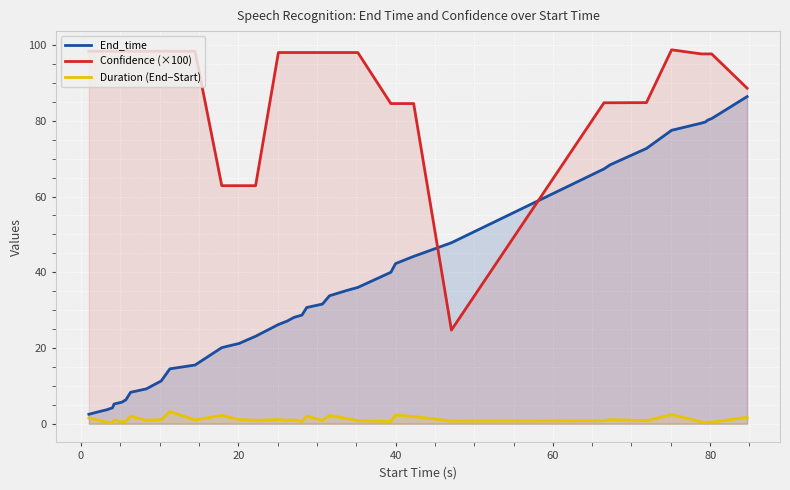

Reading right to left, what are all the values shown in this chart?

End_time: 86.4	80.6	80.2	79.7	79.4	77.5	72.7	68.4	67.3	47.8	44.2	42.3	40.0	36.0	35.2	33.8	31.6	30.7	28.7	28.1	27.1	26.2	23.1	22.2	21.2	20.1	15.5	14.5	11.3	10.2	9.2	8.3	6.3	5.7	5.2	4.2	4.0	3.7	3.3	2.5
Confidence (×100): 88.6	97.7	97.7	97.7	97.7	98.8	84.8	84.8	84.8	24.7	84.6	84.6	84.6	98.0	98.0	98.0	98.0	98.0	98.0	98.0	98.0	98.0	62.9	62.9	62.9	62.9	98.4	98.4	98.4	98.4	98.4	98.4	98.4	98.4	98.4	98.4	98.4	98.4	98.4	98.4
Duration (End−Start): 1.7	0.4	0.5	0.3	0.5	2.4	0.8	1.1	0.8	0.7	1.9	2.3	0.6	0.8	1.4	2.2	0.9	2.0	0.6	1.0	0.9	1.1	0.9	1.0	1.1	2.2	1.0	3.2	1.1	1.0	0.9	2.0	0.6	0.5	1.0	0.2	0.3	0.4	0.8	1.5